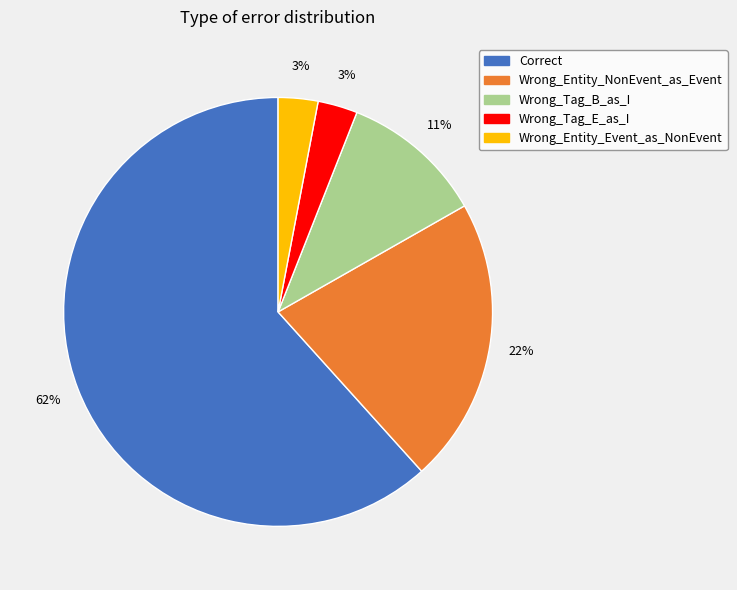

What is the ratio of the value at Wrong_Tag_E_as_I to the value at Wrong_Tag_B_as_I?

0.3